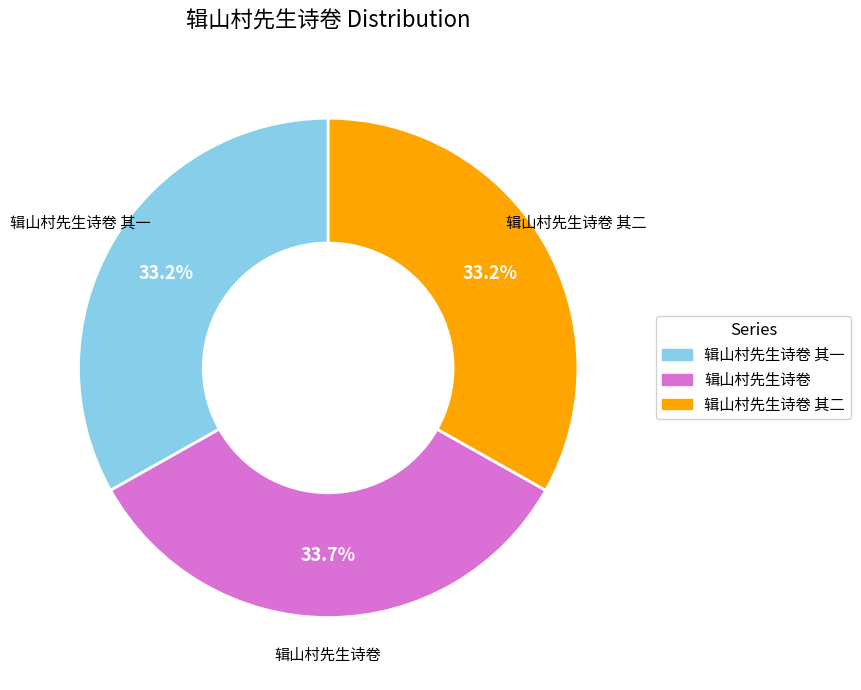

Does any single category account for the majority?

No